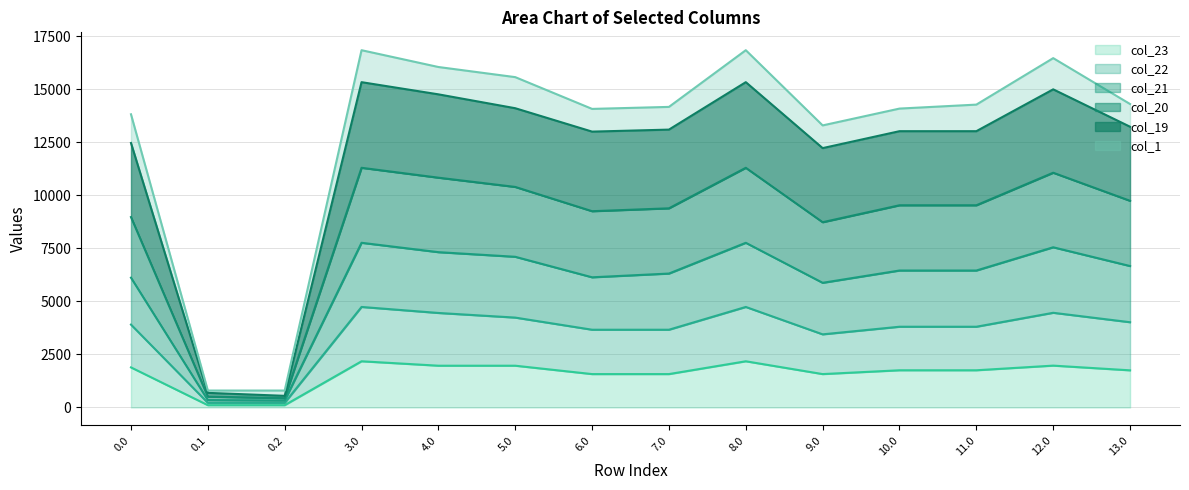

True or false: col_22 has a value of 10898.2 at 11.0.

False